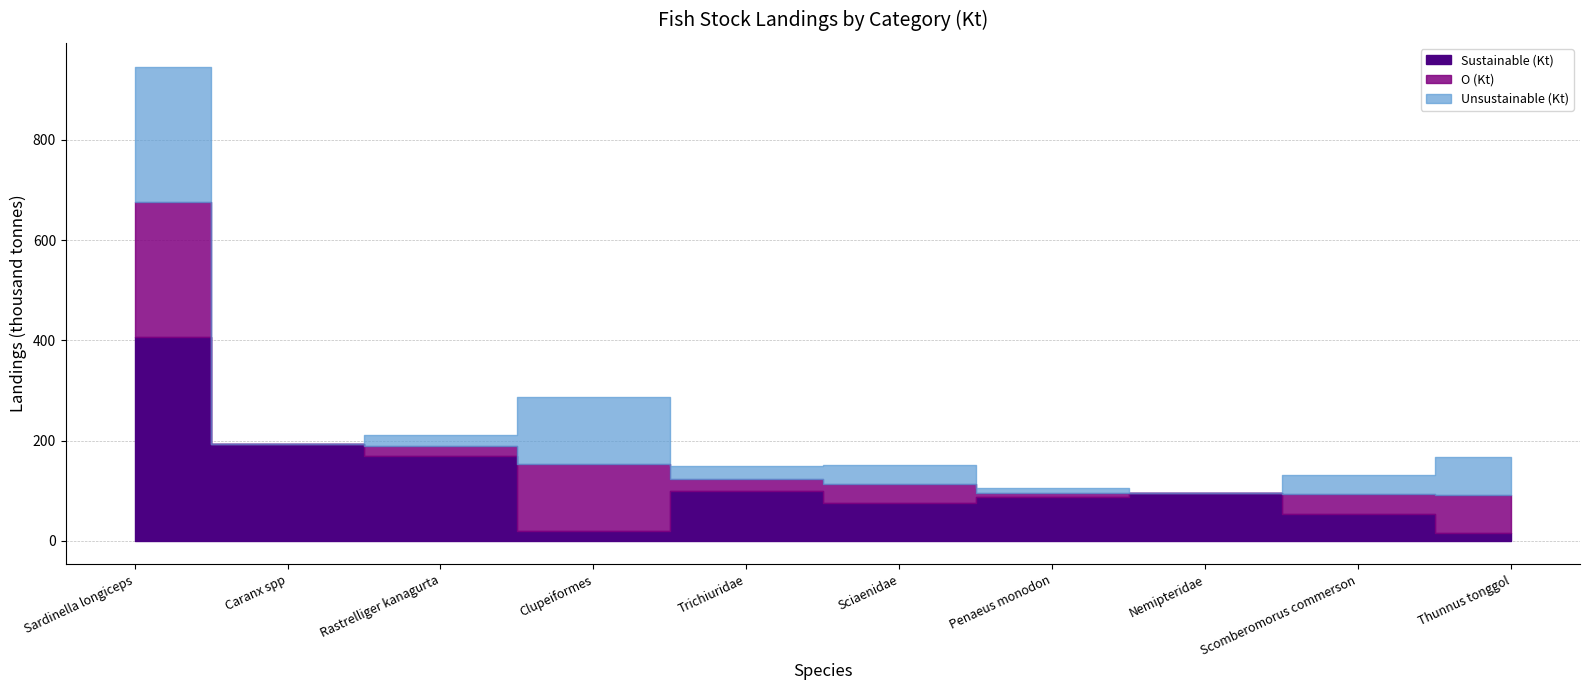

What is the average value of the Sustainable (Kt) series?

121.0